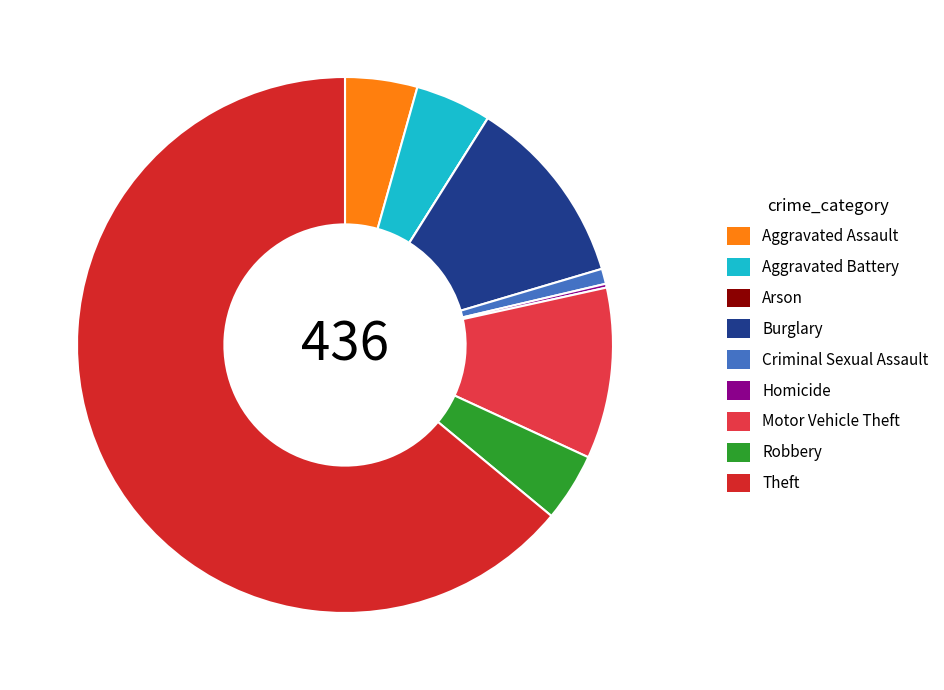

Which slice is the largest?

Theft